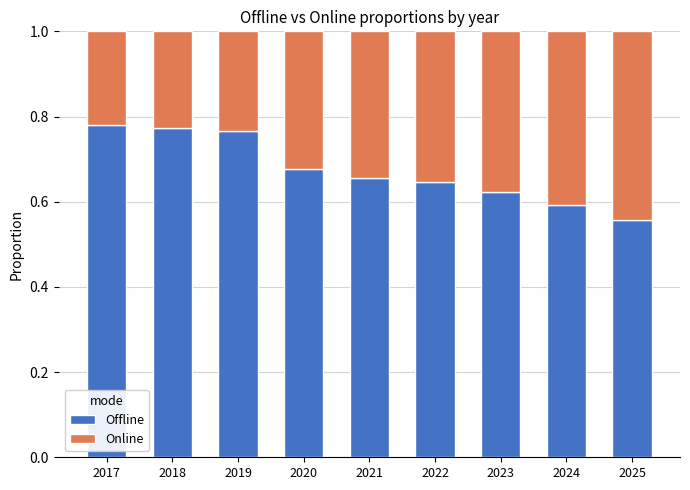

How many Offline values are between 0 and 1?

9